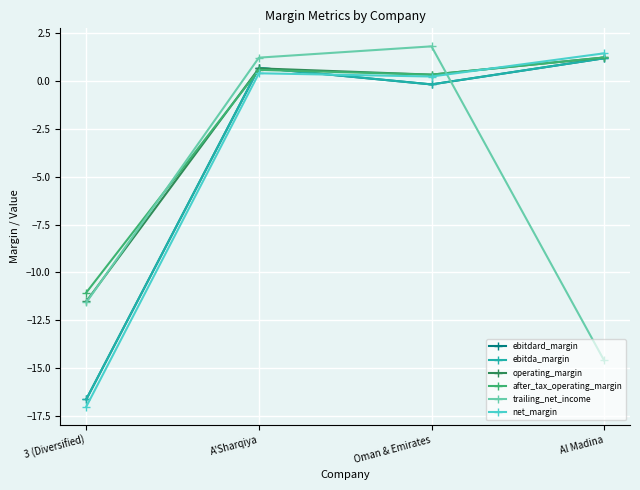

At which category is the sum across all series the highest?

A'Sharqiya